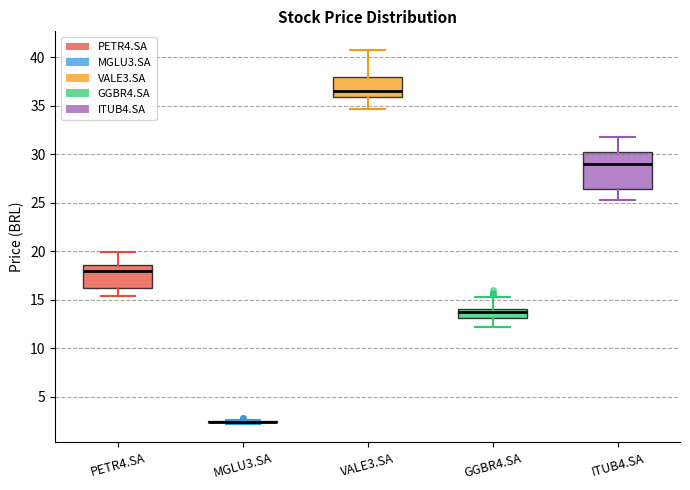

Reading left to right, transcribe this box plot: for each box, give where its median line is, the range the box spans, and where its two whiskers end, as read against the y-axis. The values are not printed on the chart, so give them approximately, as read against the axis.

PETR4.SA: median 18.0, box 16.0 to 18.5, whiskers 15.5 to 20.0
MGLU3.SA: box collapsed to a line at 2.5, whiskers 2.0 to 2.5
VALE3.SA: median 36.5, box 36.0 to 38.0, whiskers 34.5 to 41.0
GGBR4.SA: median 13.5, box 13.0 to 14.0, whiskers 12.0 to 15.5
ITUB4.SA: median 29.0, box 26.5 to 30.0, whiskers 25.5 to 32.0